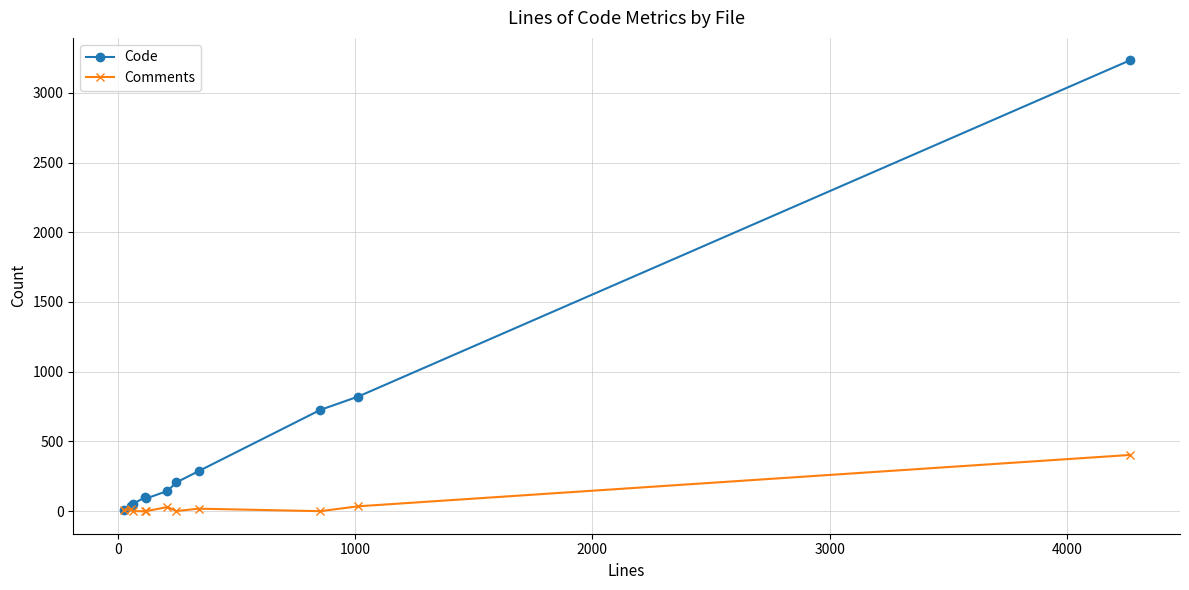

In Code, how many points are higher than both neighbors (excluding endpoints)?

1